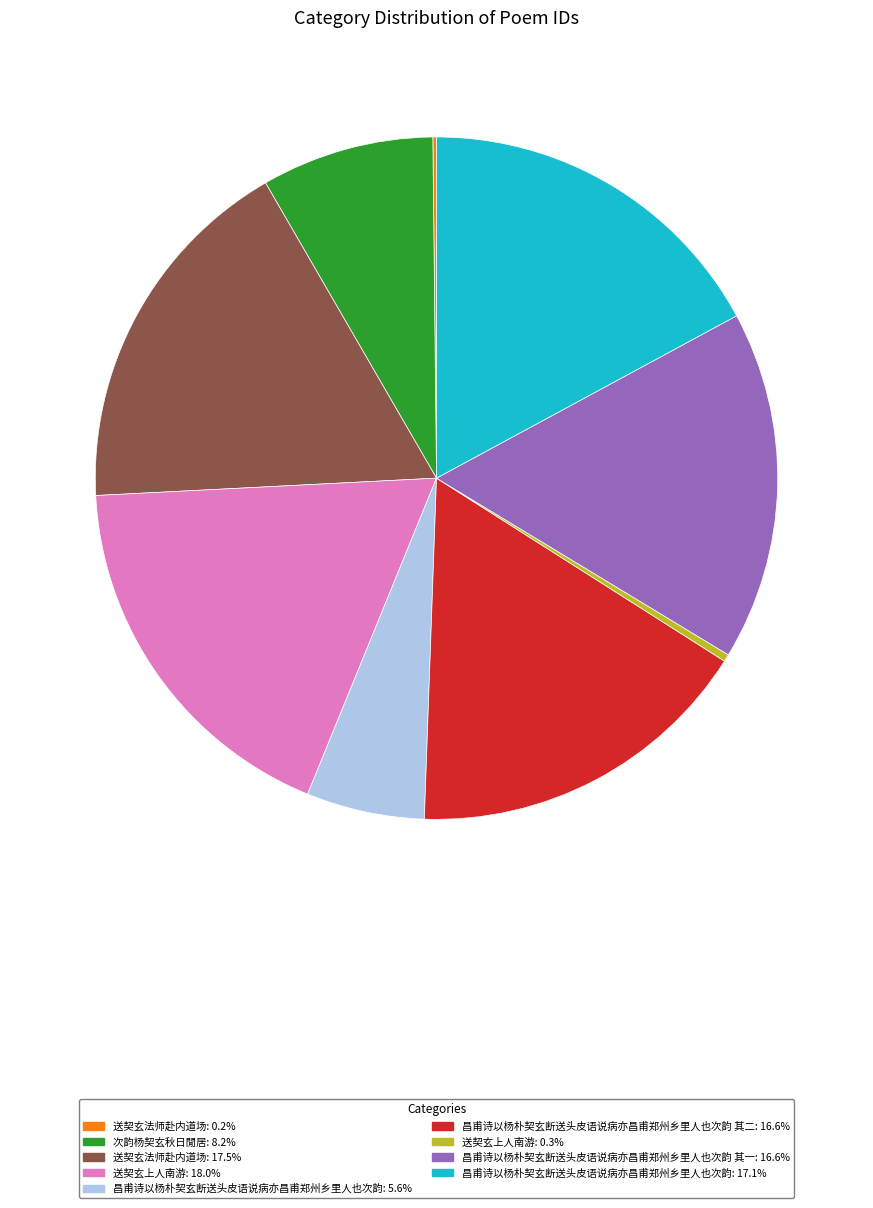

Is there any slice that represents more than half of the pie?

No